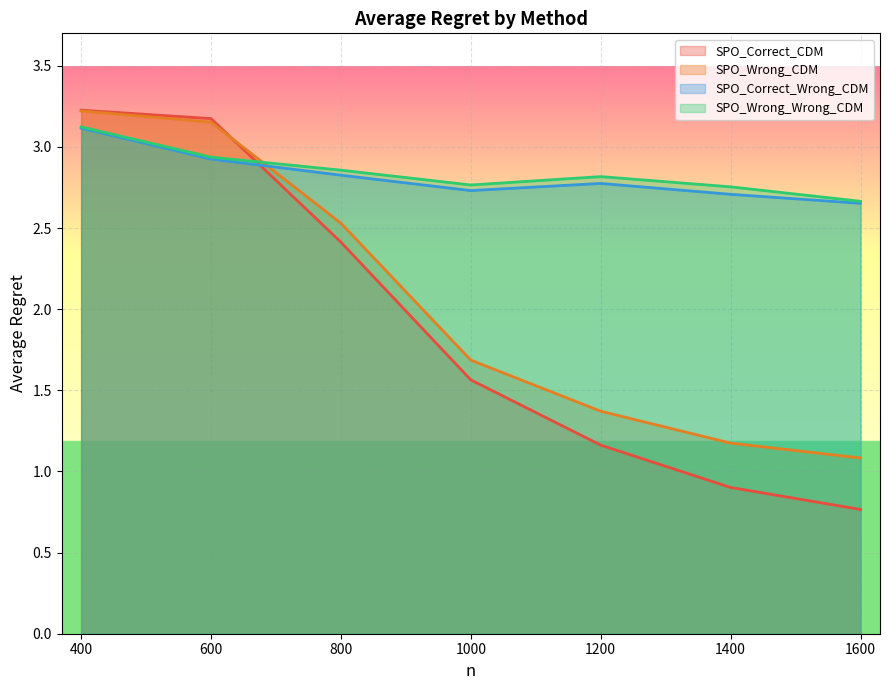

At 1000, list the series in order from largest to smallest.

SPO_Wrong_Wrong_CDM, SPO_Correct_Wrong_CDM, SPO_Wrong_CDM, SPO_Correct_CDM